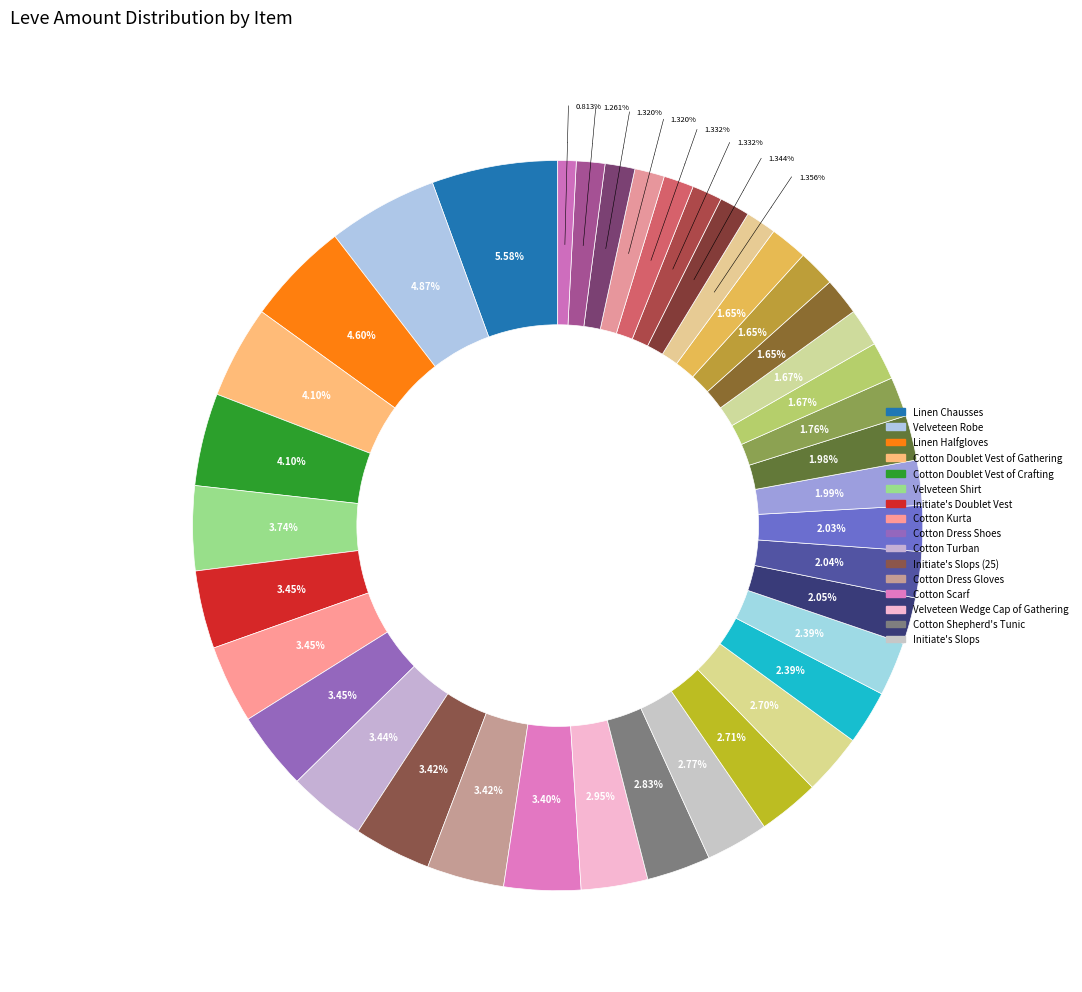

To the nearest percent, what is the average slice percentage?

3%